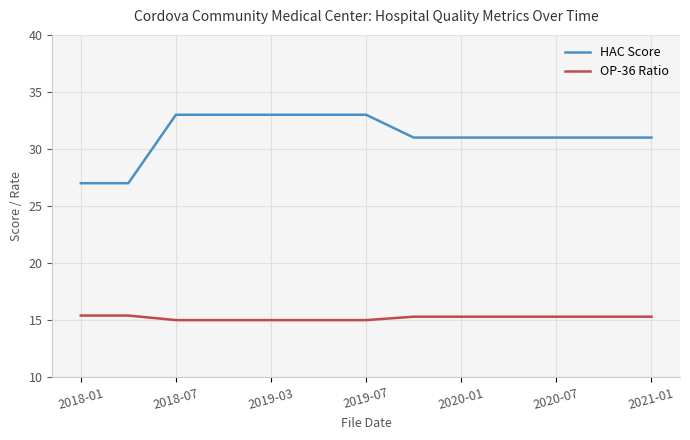

True or false: OP-36 Ratio and HAC Score intersect in this chart.

False